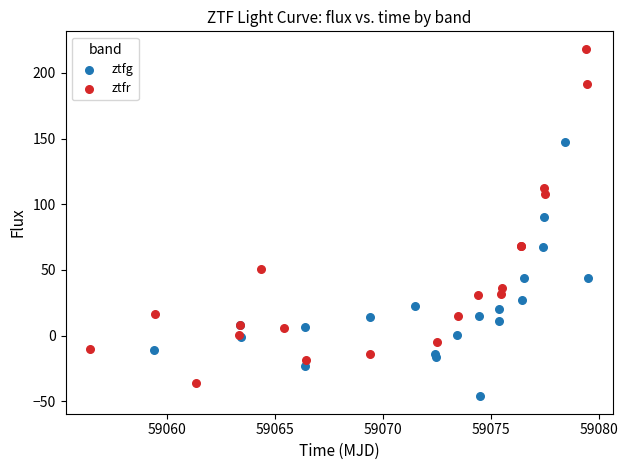

What are all the series names shown in the legend?

ztfg, ztfr